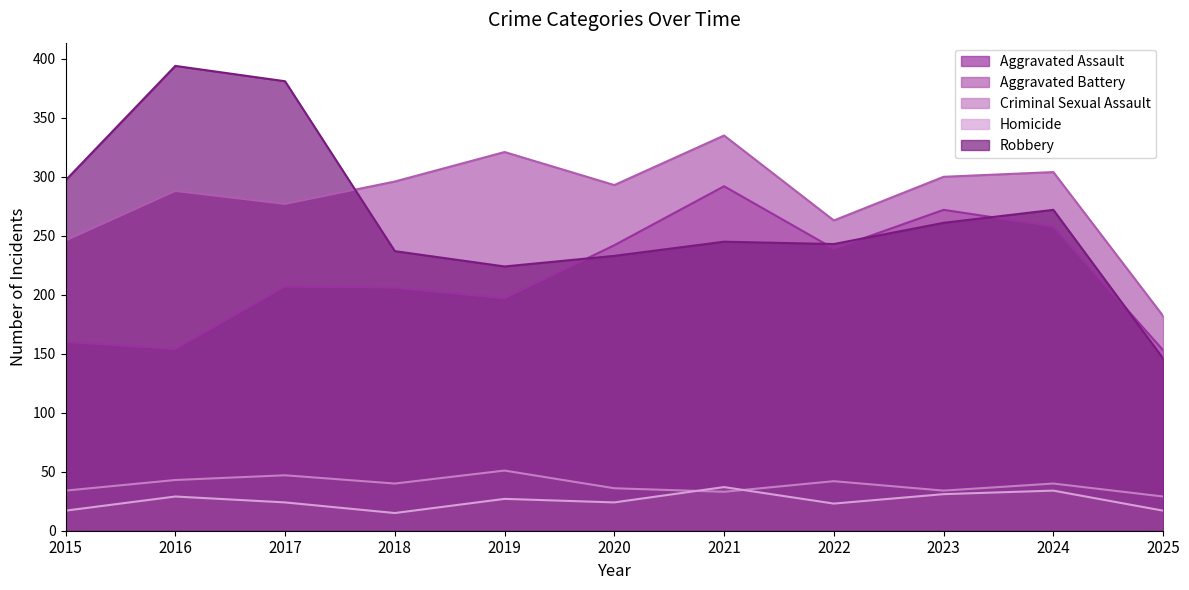

How many interior local peaks does the Criminal Sexual Assault series have?

4